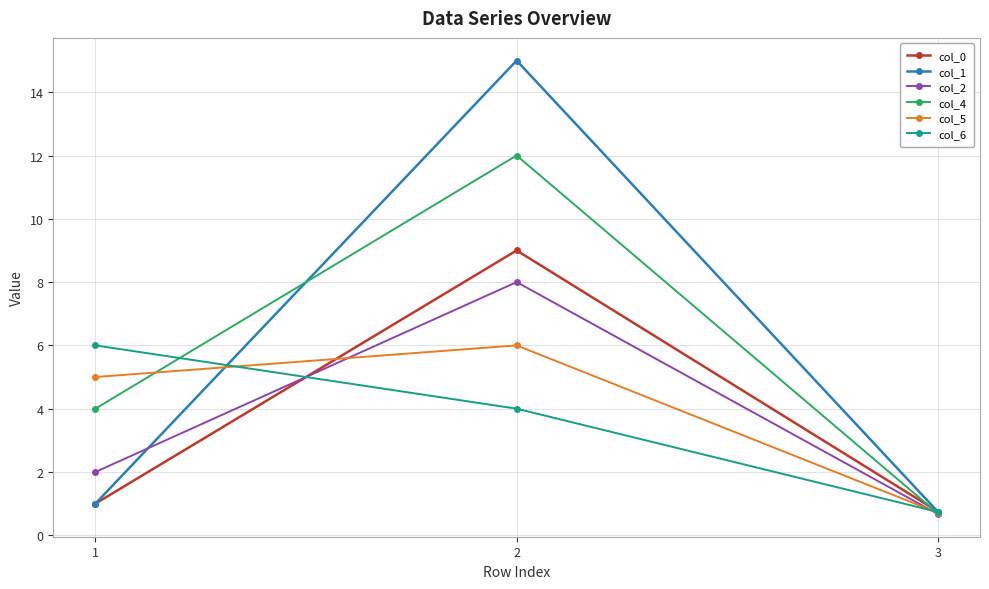

Is it true that col_0 equals 0.3 at 1?

False